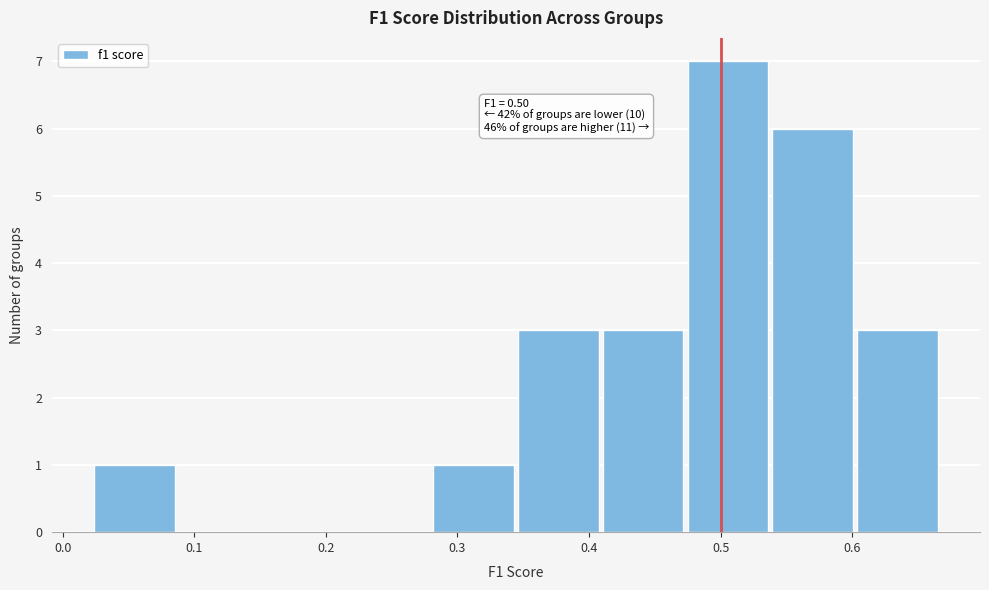

Which range on the x-axis has the tallest bar?

0.47 to 0.54